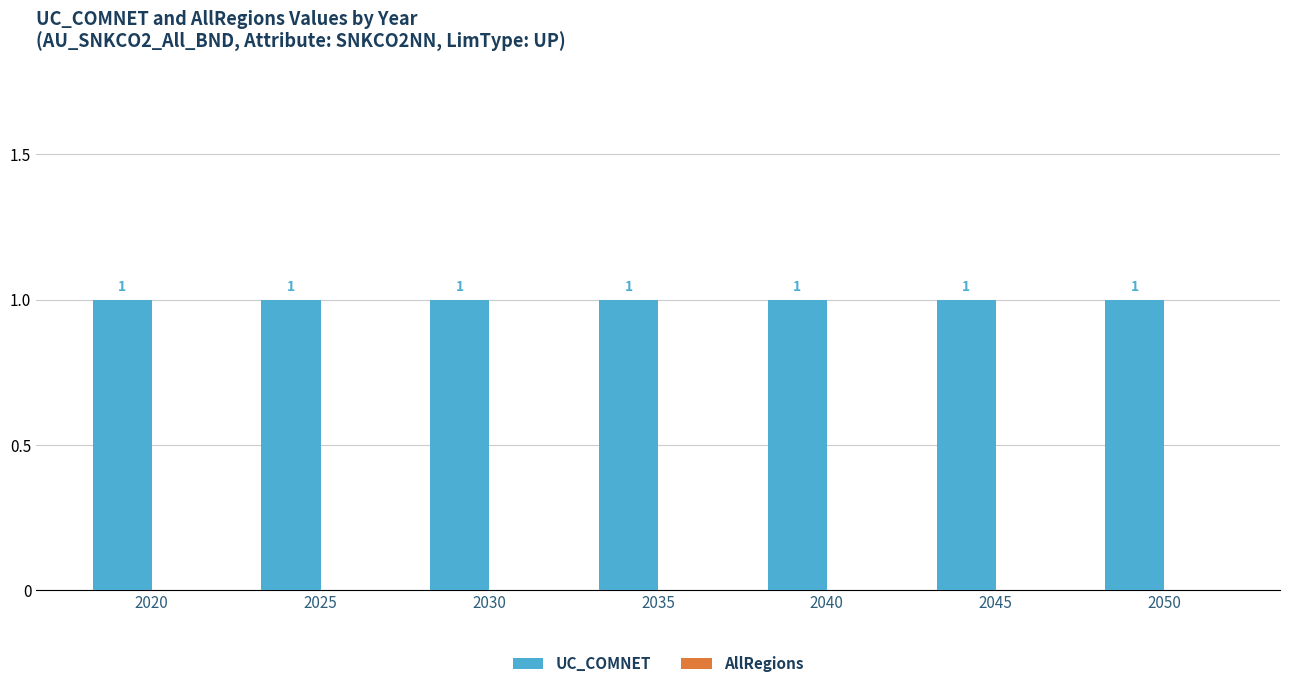

Which series changed the most between 2025 and 2030?

UC_COMNET